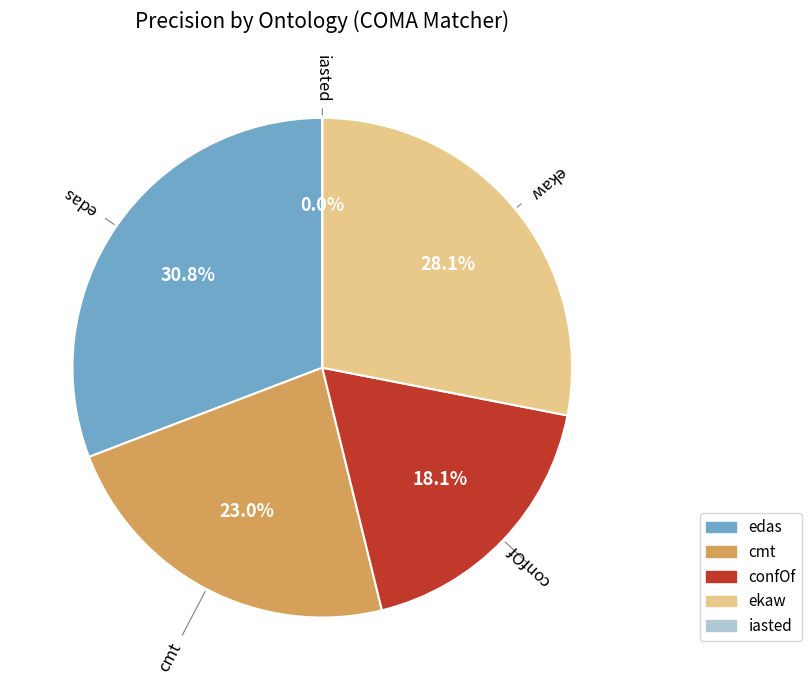

How many slices are in this pie chart?

5